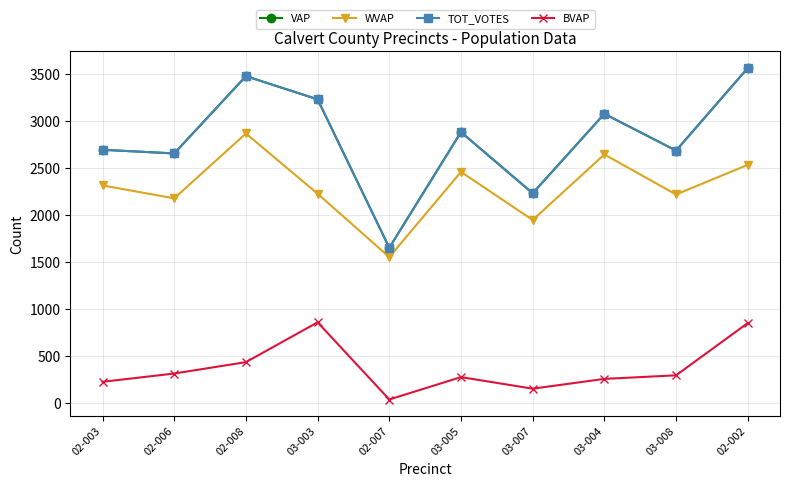

Does the chart have visible grid lines?

Yes